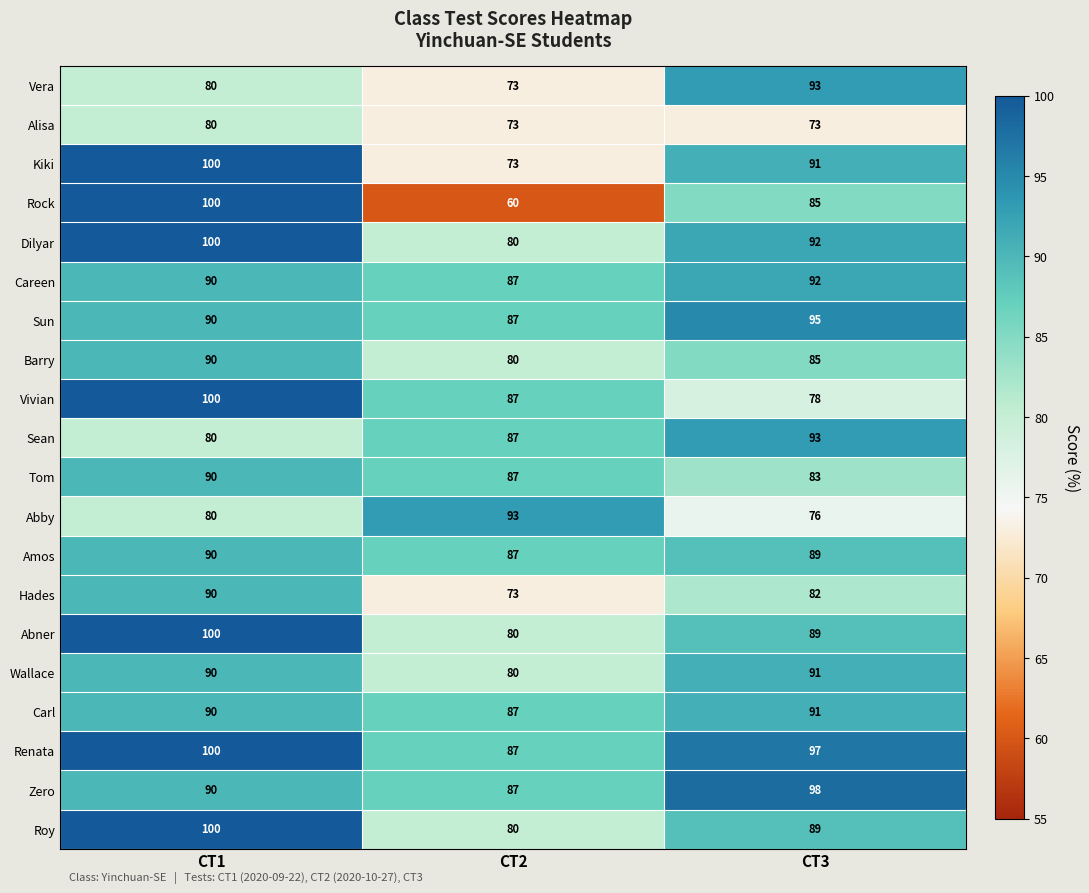

What is the smallest value displayed?

60